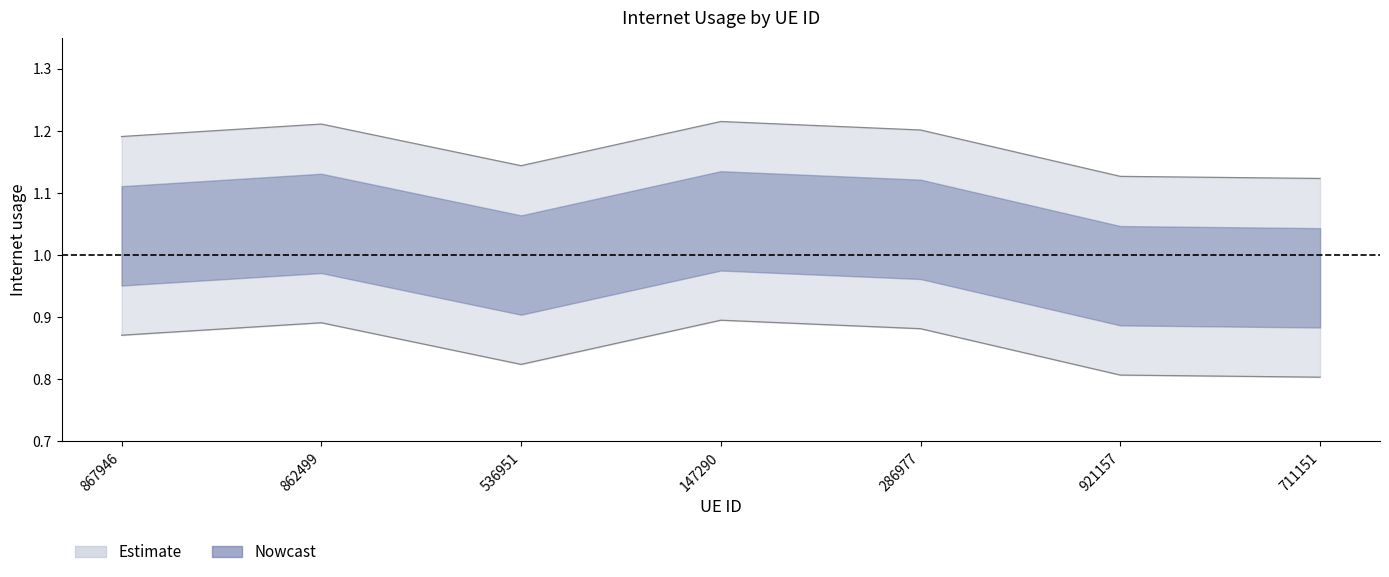

What is the ratio of the value at 867946 to the value at 921157?

1.1